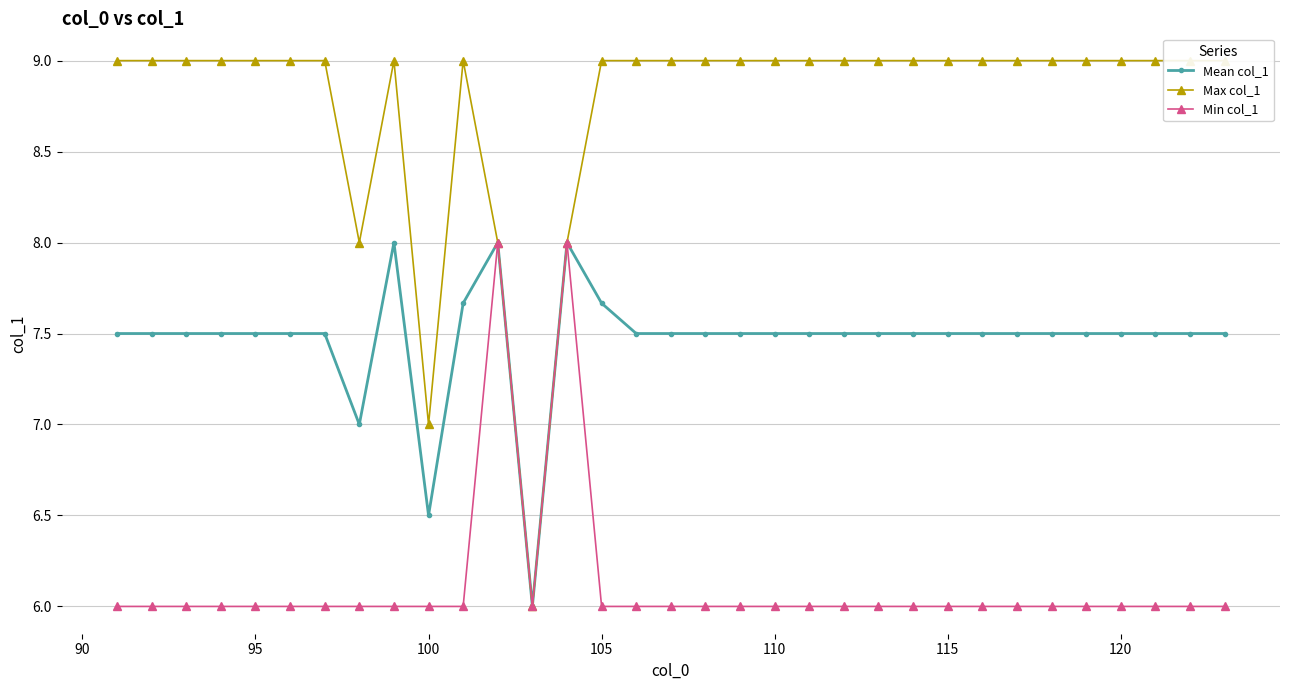

True or false: Min col_1 has a value of 6.0 at 115.

True